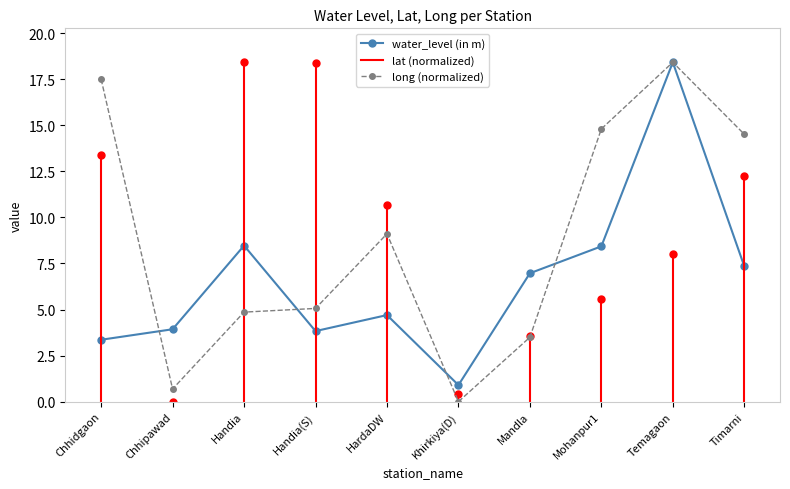

Which category has the highest value across all series?

Temagaon